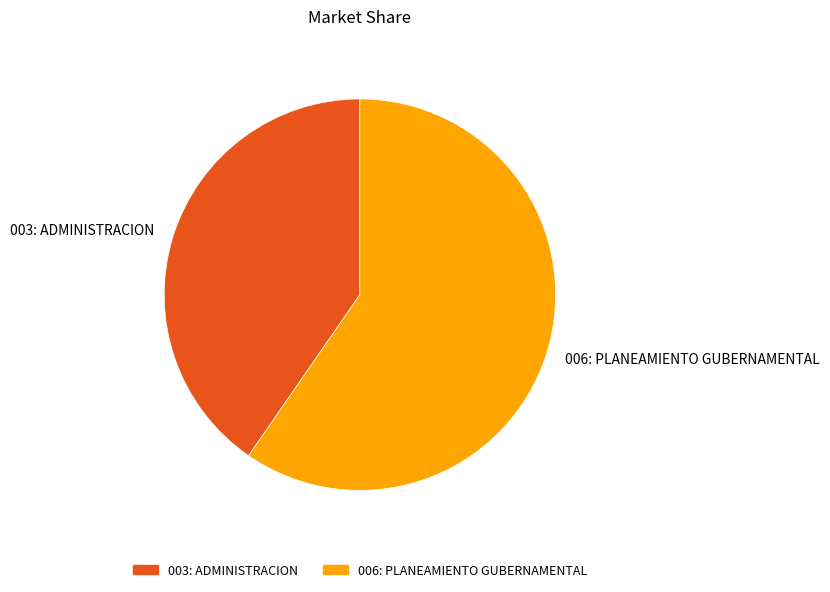

Does 006: PLANEAMIENTO GUBERNAMENTAL represent more than half of the total?

Yes